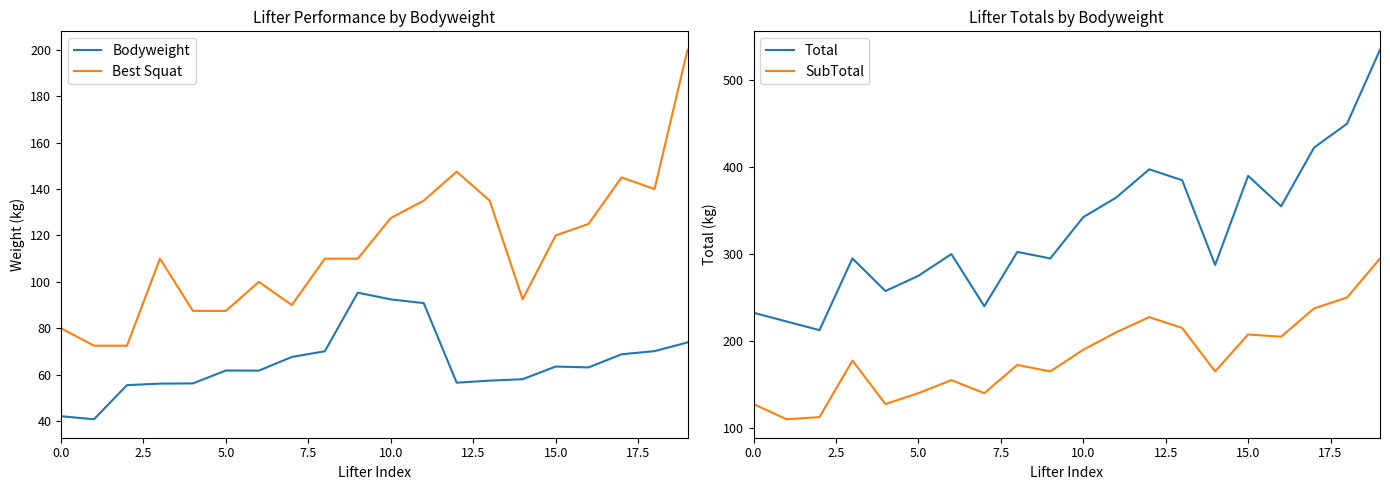

At 16, list the series in order from smallest to largest.

Bodyweight, Best Squat, SubTotal, Total